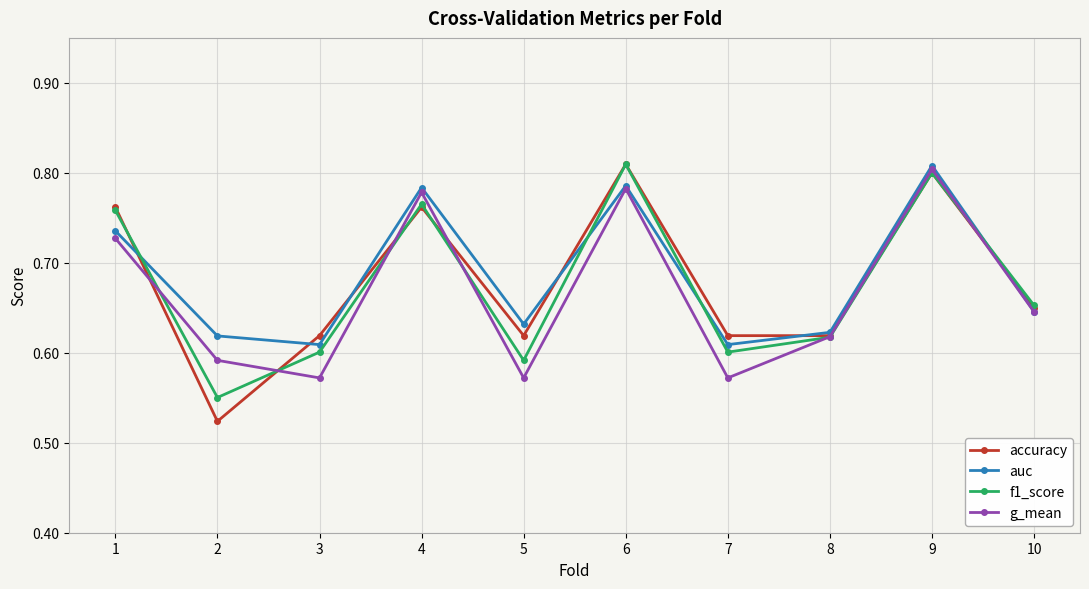

Where is the first local maximum for g_mean?

4